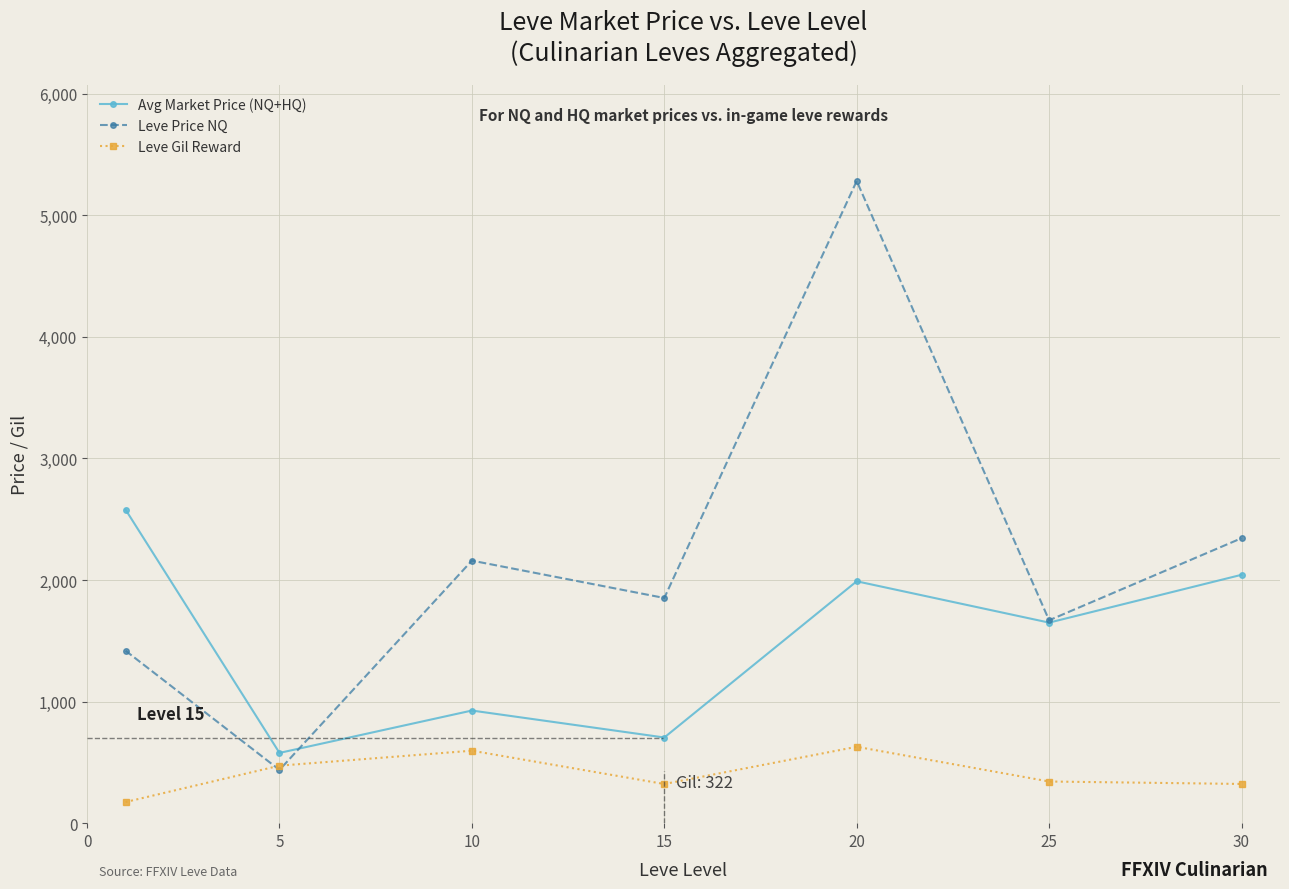

What are all the series names shown in the legend?

Avg Market Price (NQ+HQ), Leve Price NQ, Leve Gil Reward